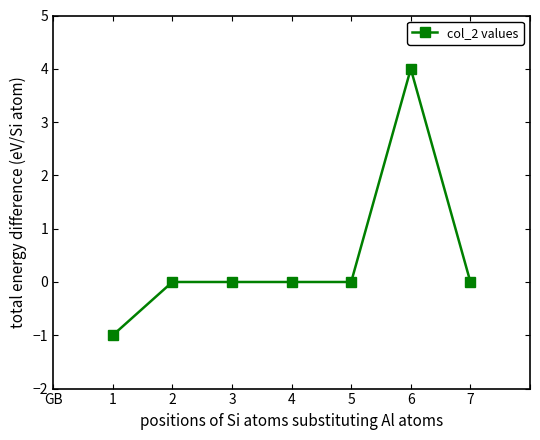

Count the number of data series in this chart.

1